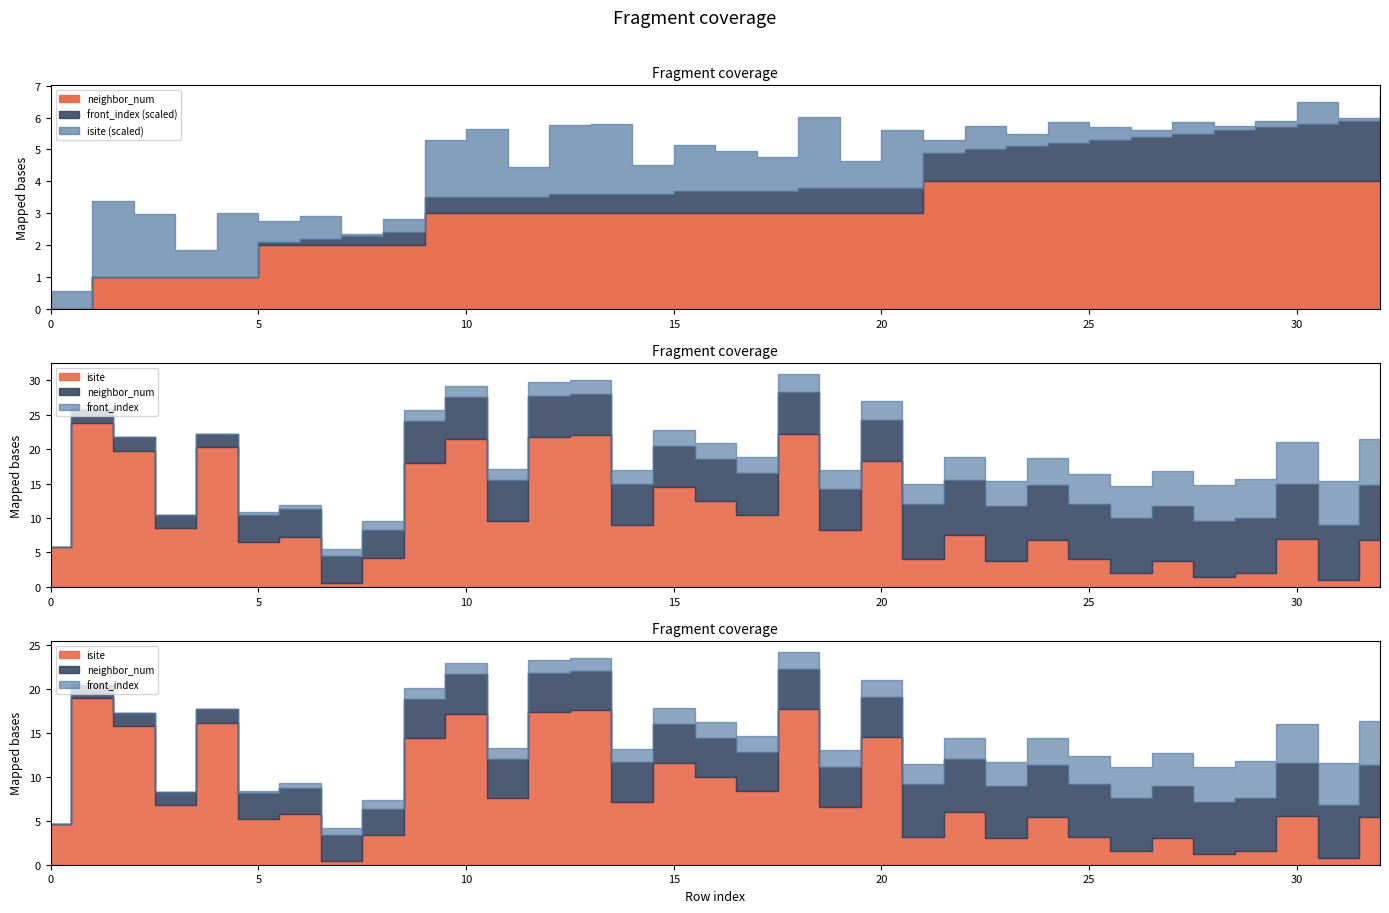

True or false: isite and neighbor_num cross at least once.

False